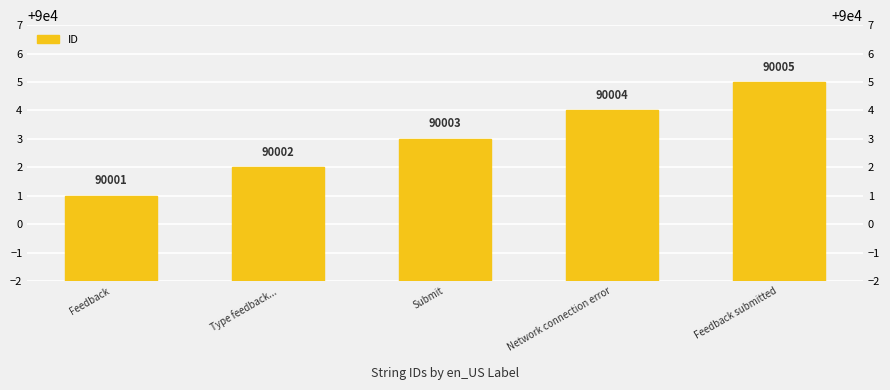

How many values are between 90002 and 90004?

3